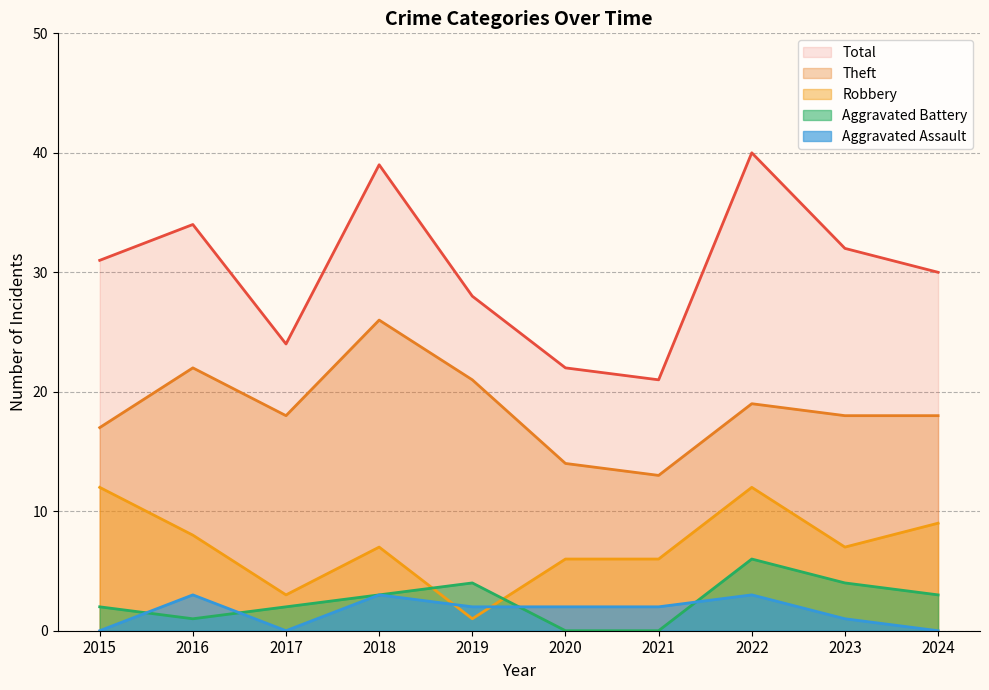

How many interior local peaks does the Aggravated Assault series have?

3